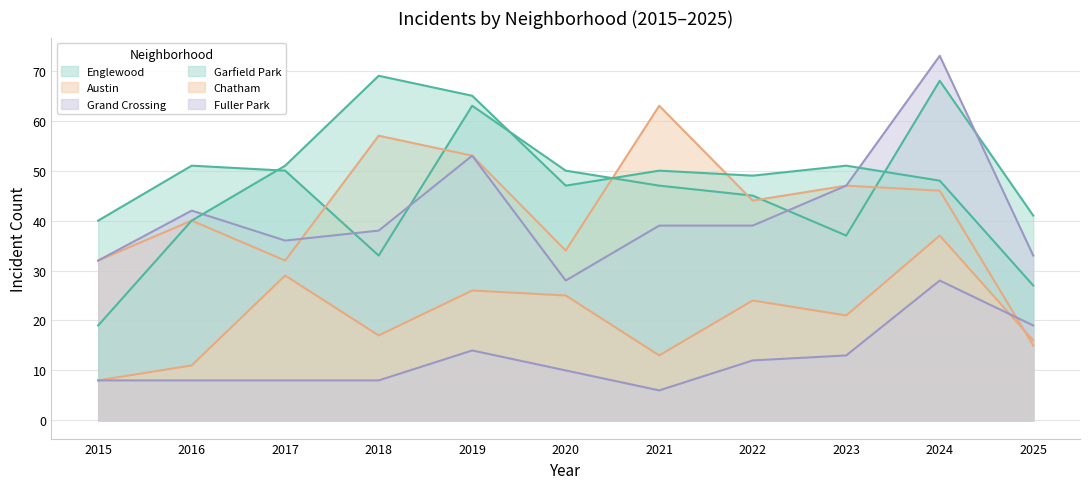

The Garfield Park series shows 118 at 2018. True or false?

False